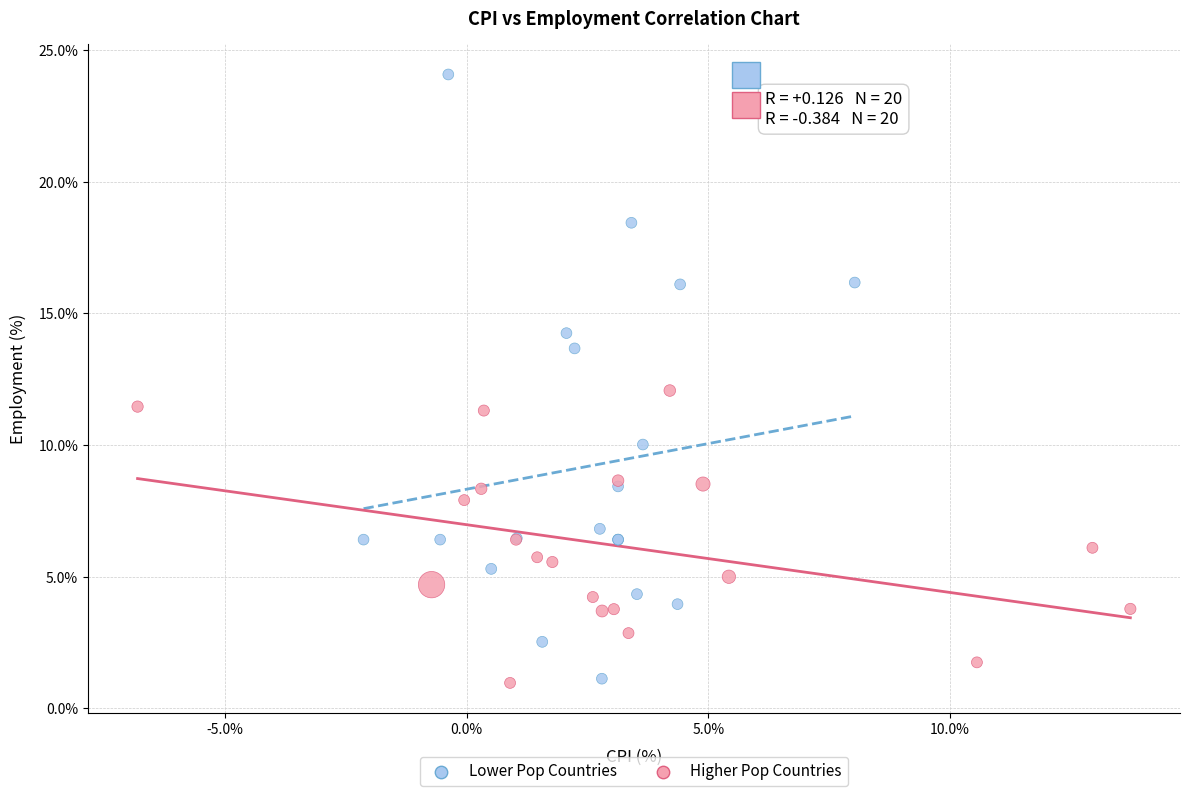

Which series reaches the maximum Y coordinate?

Lower Pop Countries